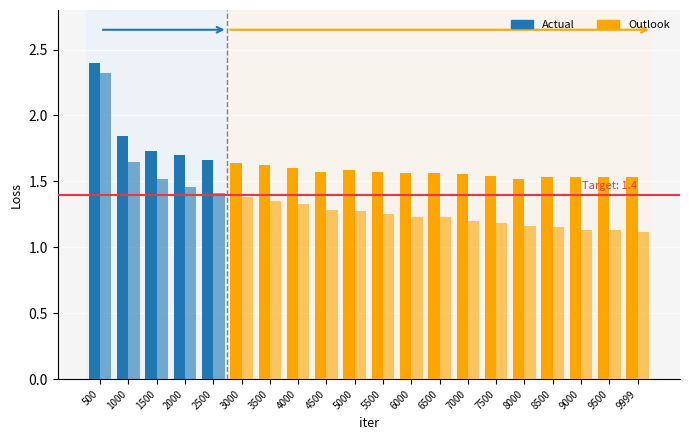

True or false: train_loss has a value of 1.5 at 8000.

False